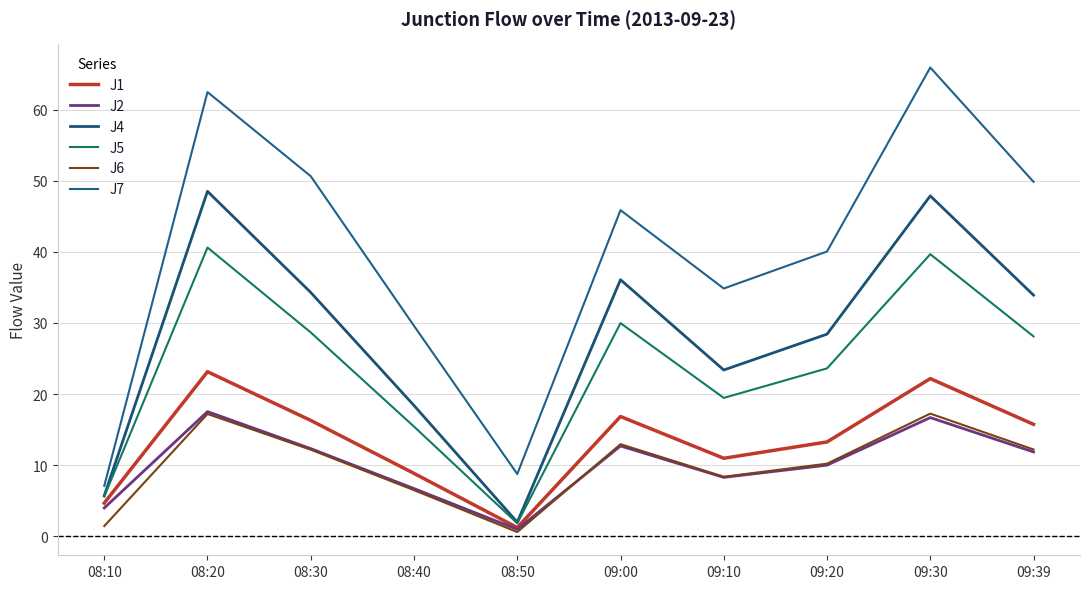

The J1 series shows 24.5 at 08:30. True or false?

False